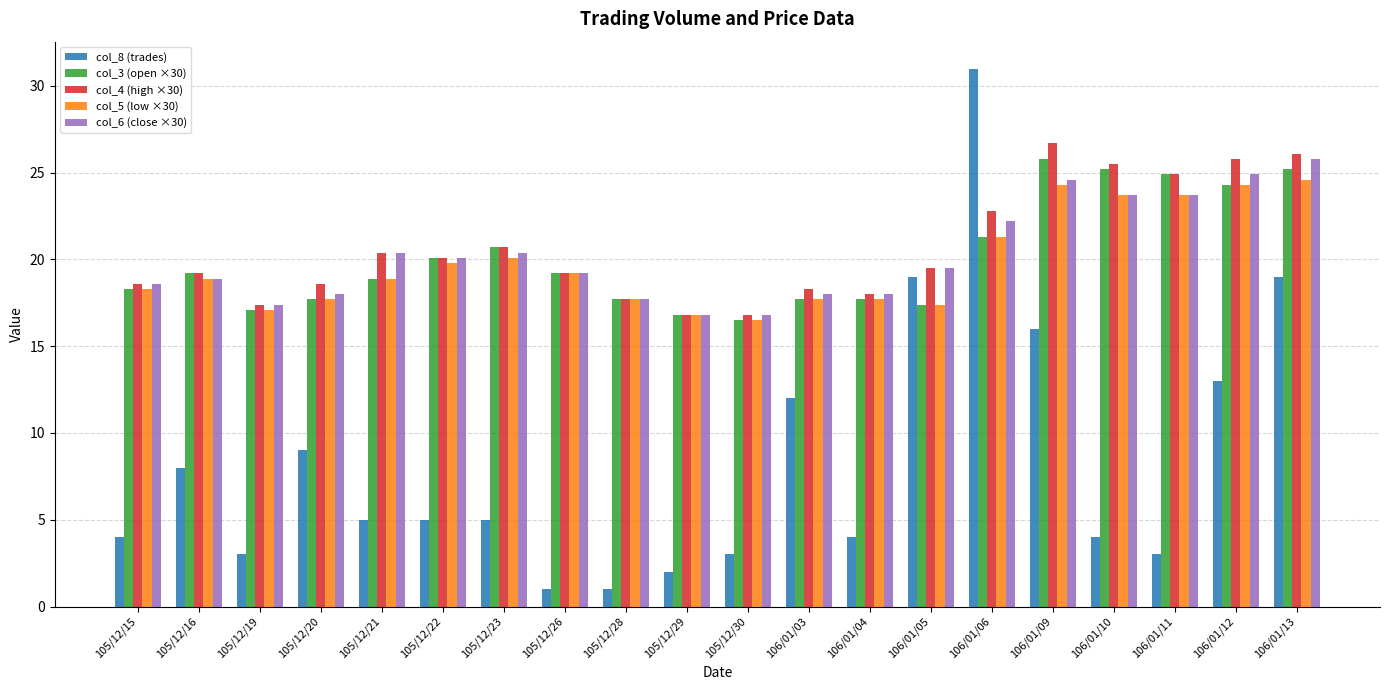

What are all the series names shown in the legend?

col_8 (trades), col_3 (open ×30), col_4 (high ×30), col_5 (low ×30), col_6 (close ×30)